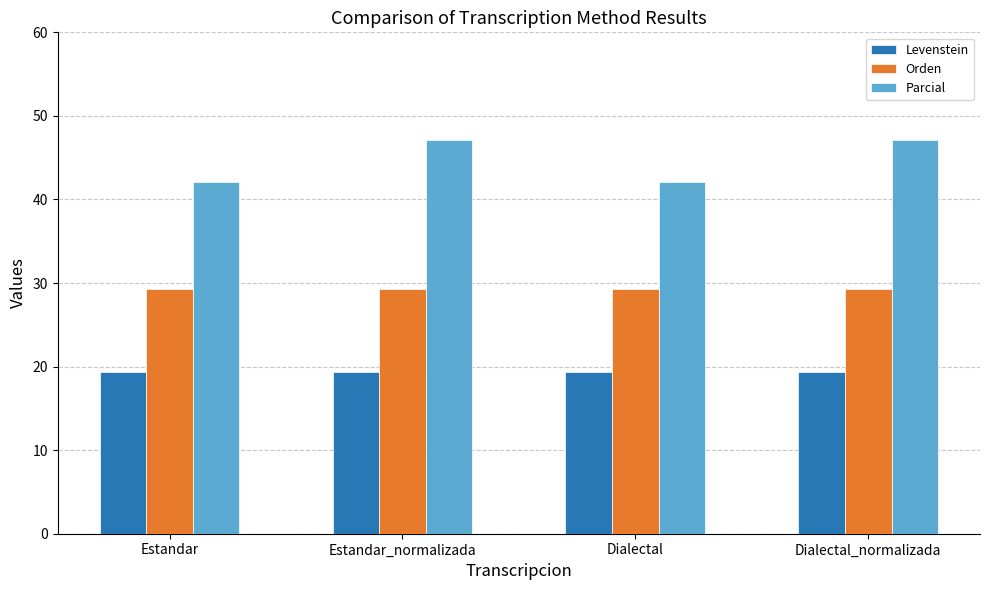

Reading left to right, what are all the values shown in this chart?

Levenstein: Estandar=19.4	Estandar_normalizada=19.4	Dialectal=19.4	Dialectal_normalizada=19.4
Orden: Estandar=29.2	Estandar_normalizada=29.2	Dialectal=29.2	Dialectal_normalizada=29.2
Parcial: Estandar=42.1	Estandar_normalizada=47.1	Dialectal=42.1	Dialectal_normalizada=47.1